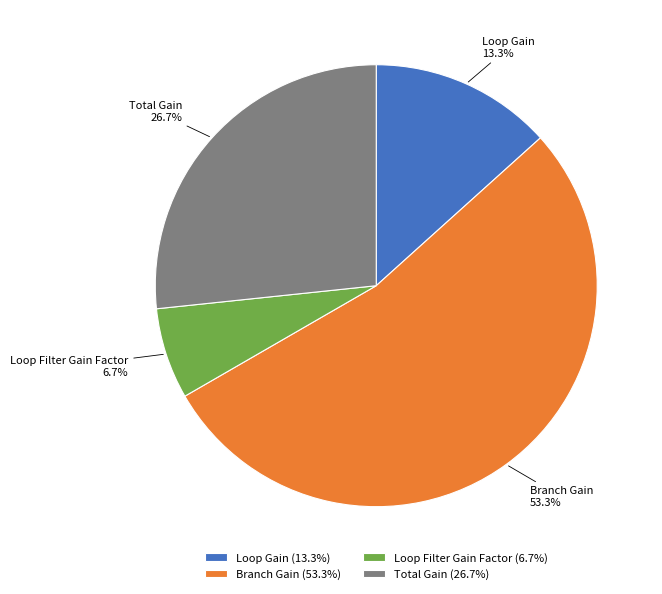

Rank the categories by value from highest to lowest.

Branch Gain, Total Gain, Loop Gain, Loop Filter Gain Factor